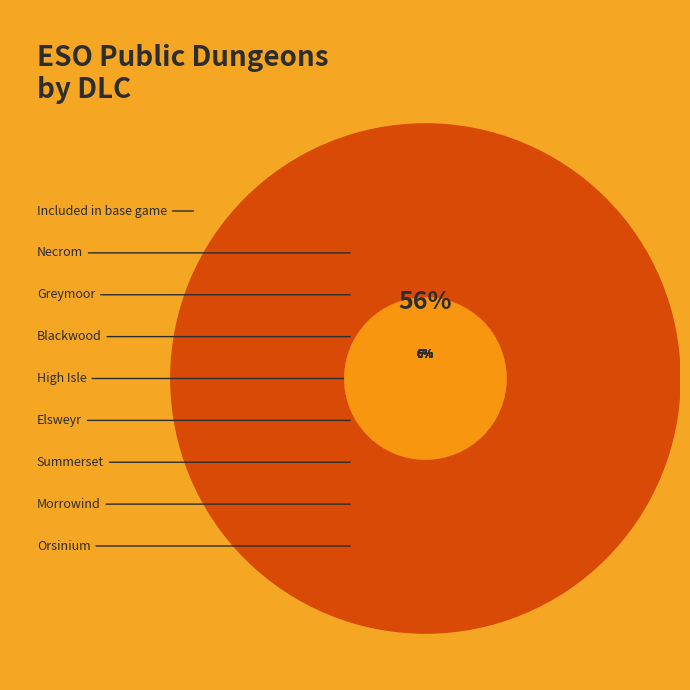

Is there a majority slice in this chart?

Yes